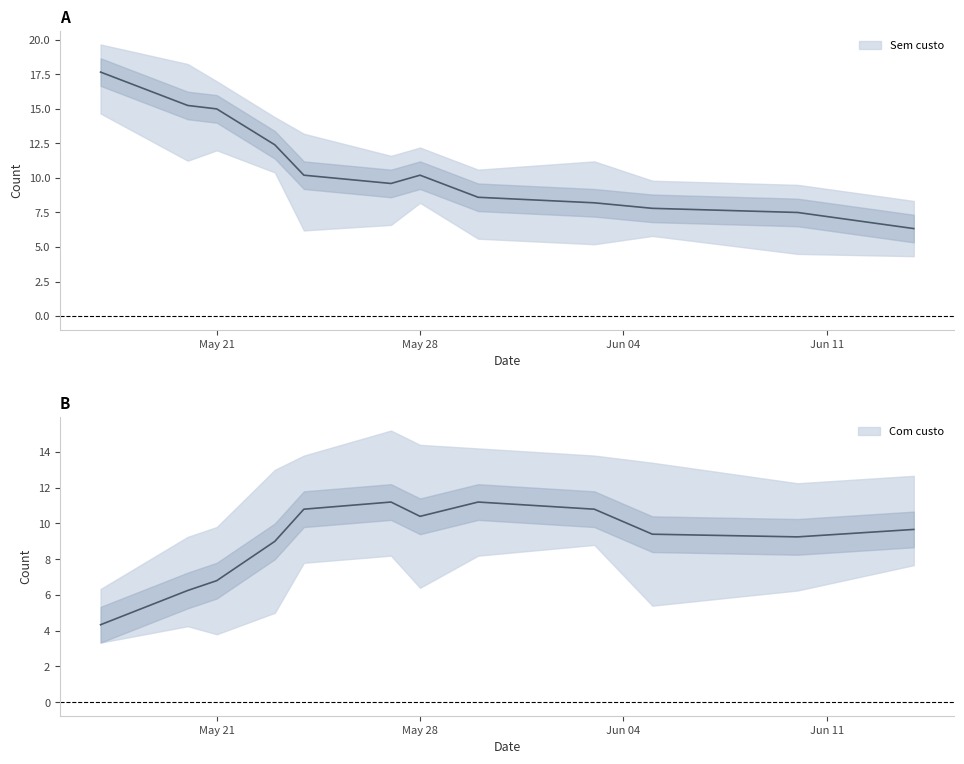

Rank the series by their maximum value, from highest to lowest.

Sem custo, Com custo